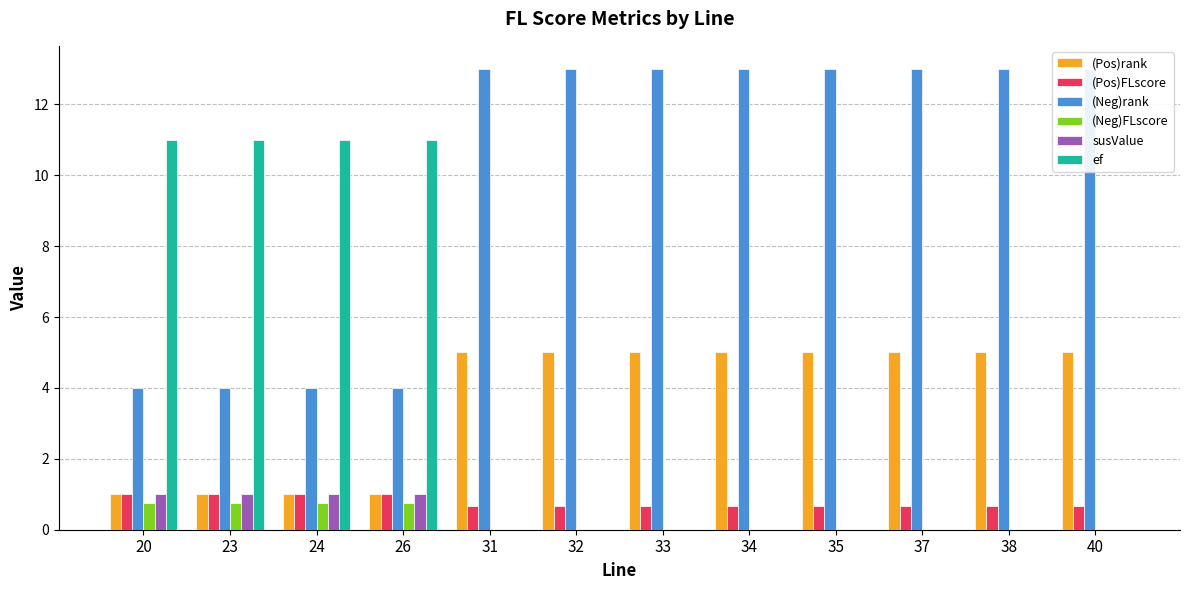

What is the value of the (Neg)rank bar at the 12th from the left?

13.0